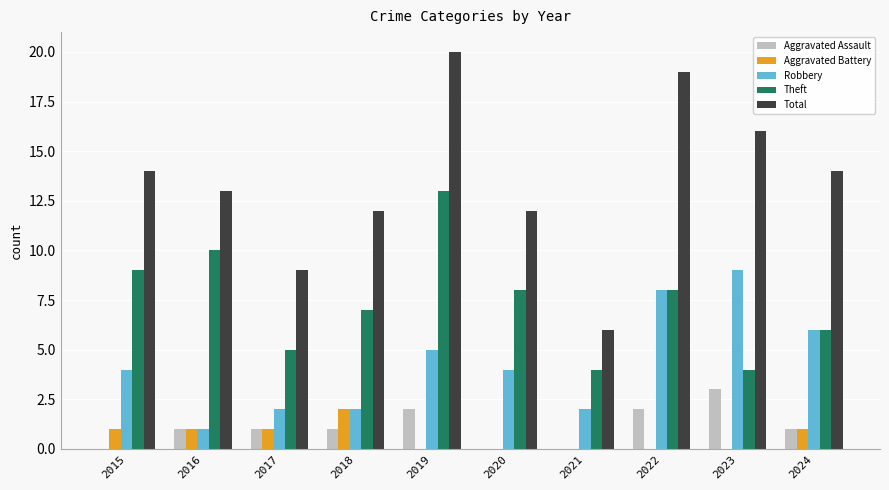

Which series has the largest total across all categories?

Total